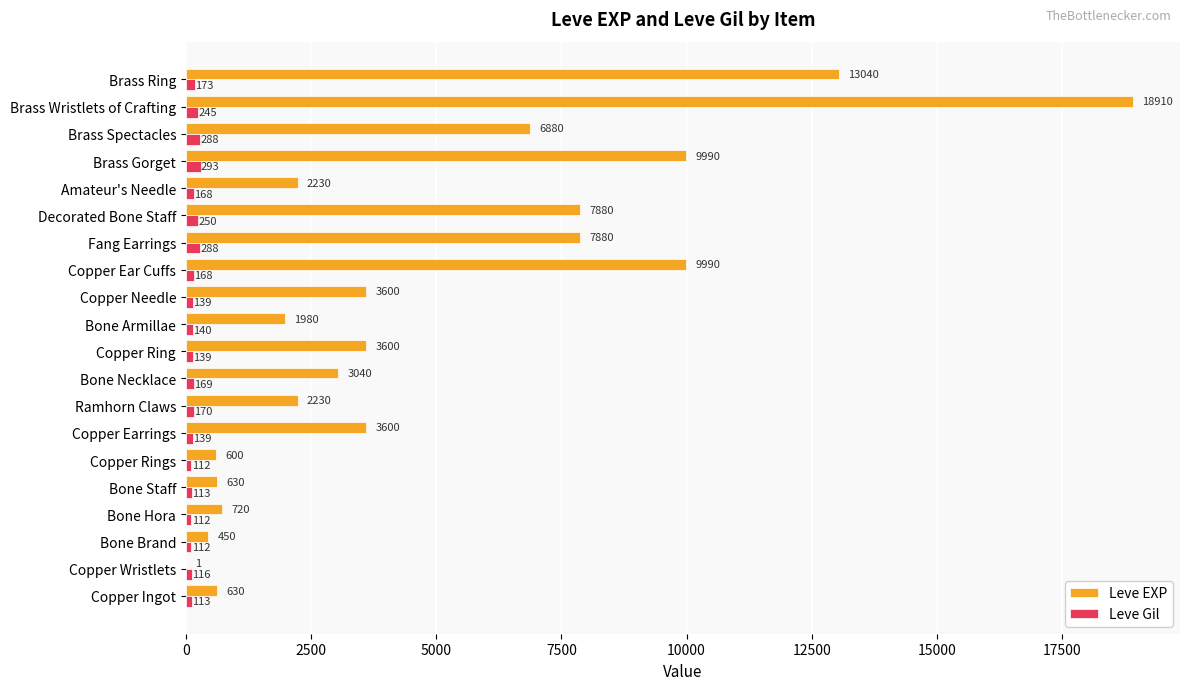

Which series has the largest range (max minus min)?

Leve EXP